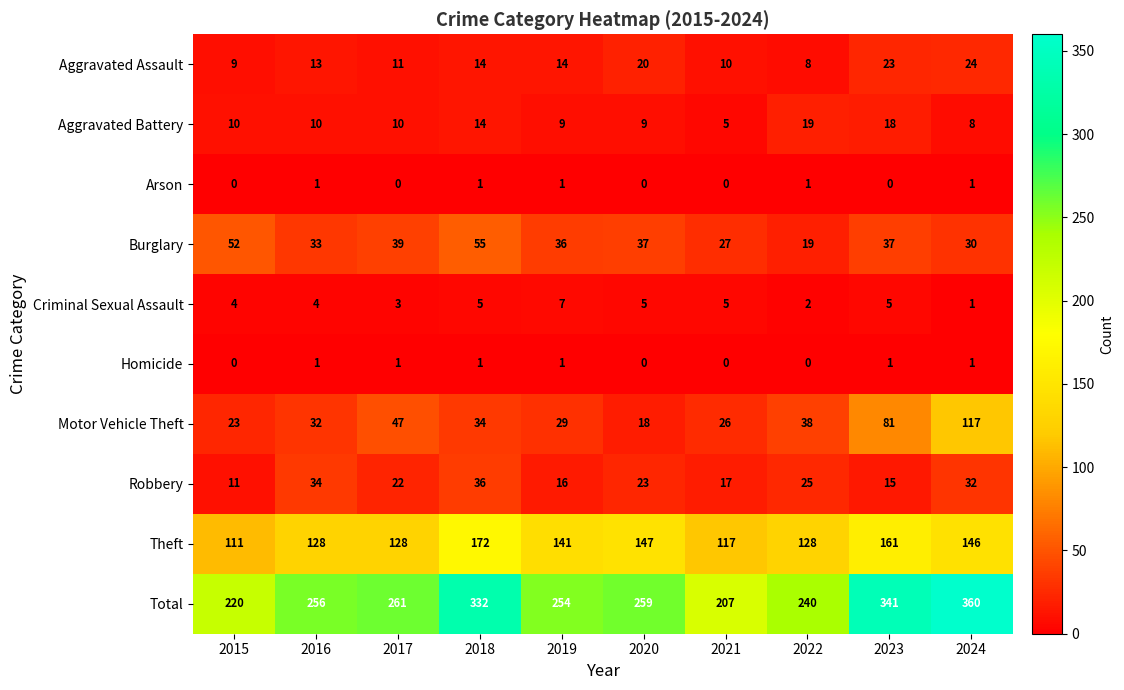

Is it true that Homicide equals 0 at 2022?

True